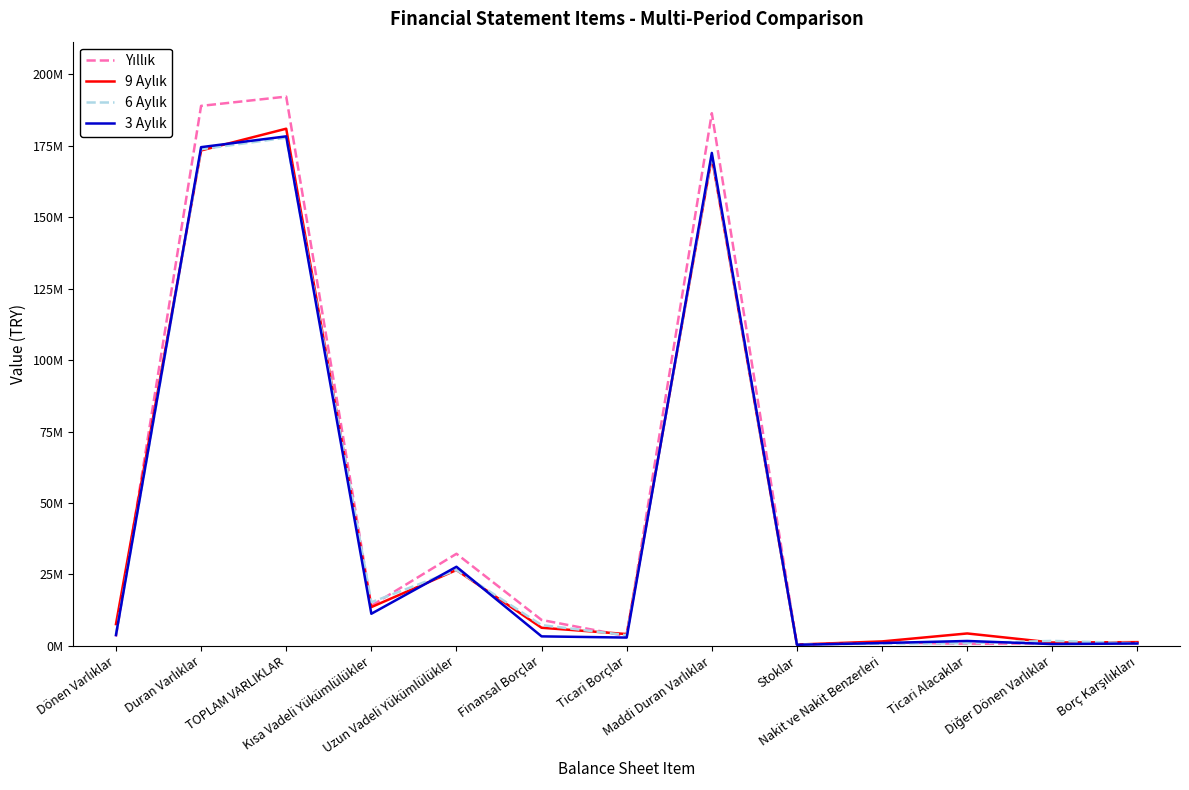

Does the chart display data point markers on the line(s)?

No